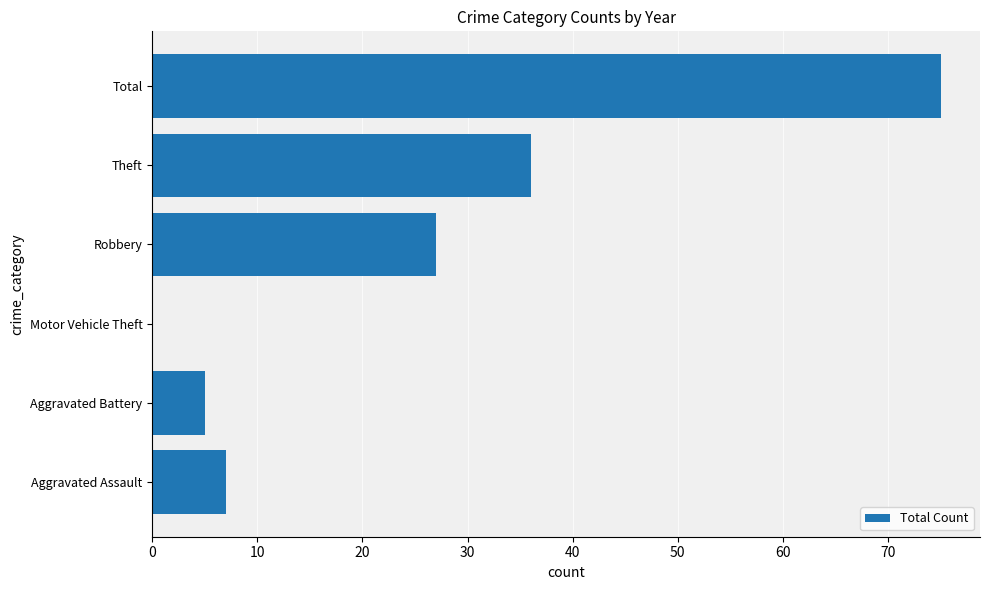

Where is the data nearest to the value 37?

Theft